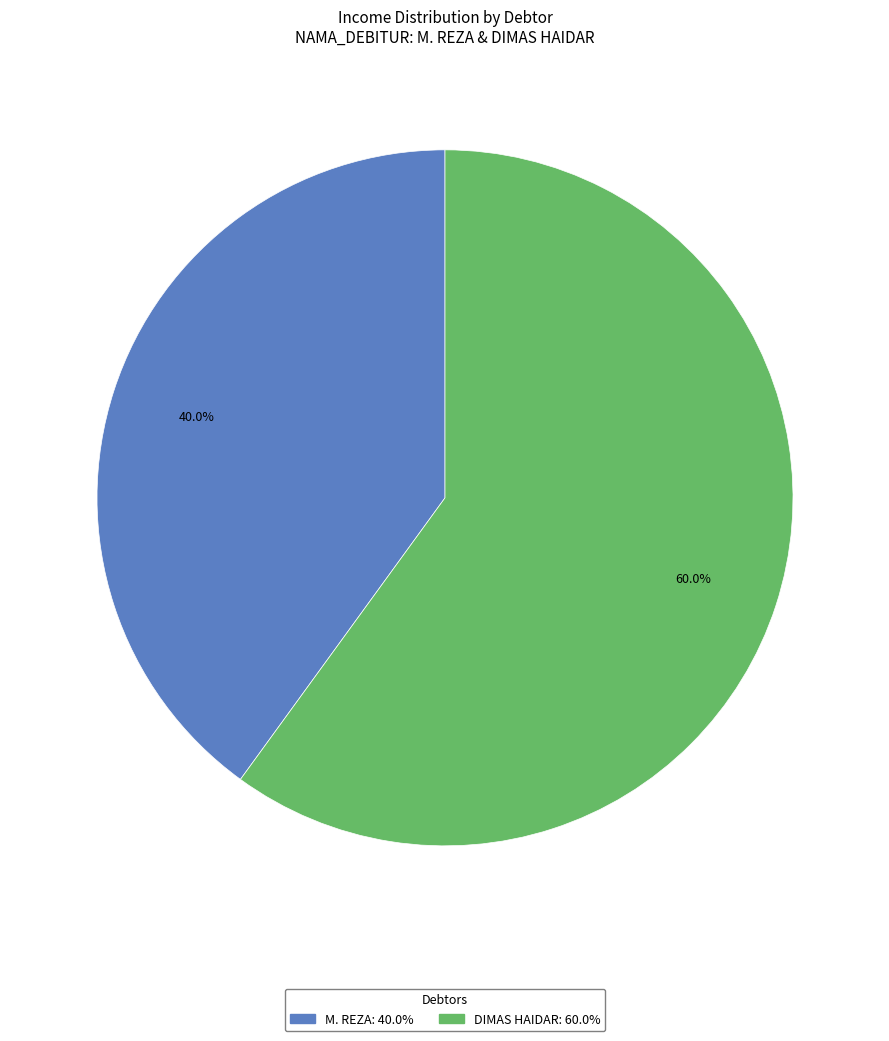

True or false: DIMAS HAIDAR accounts for 60% of the total.

True